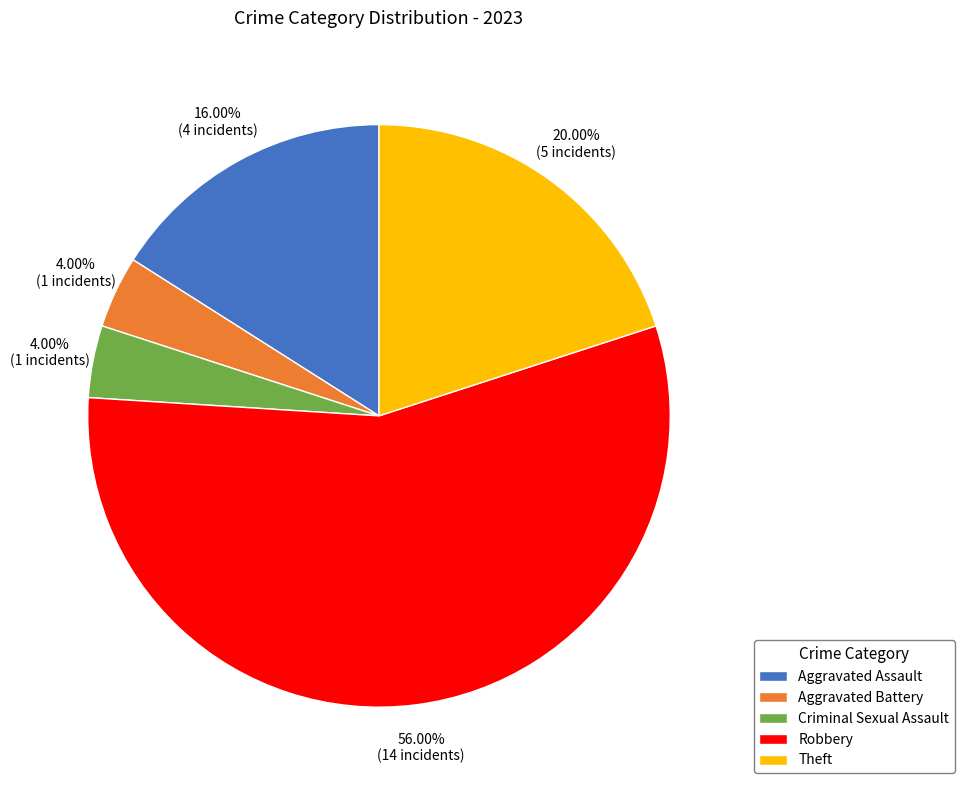

Which category has the biggest portion of the pie?

Robbery